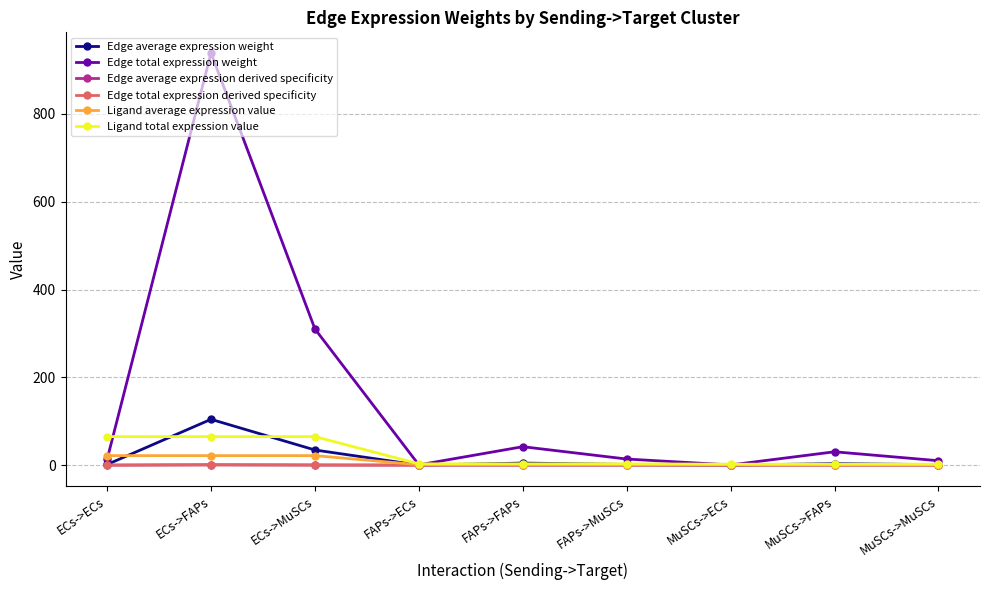

At how many categories does at least one series exceed 241?

2